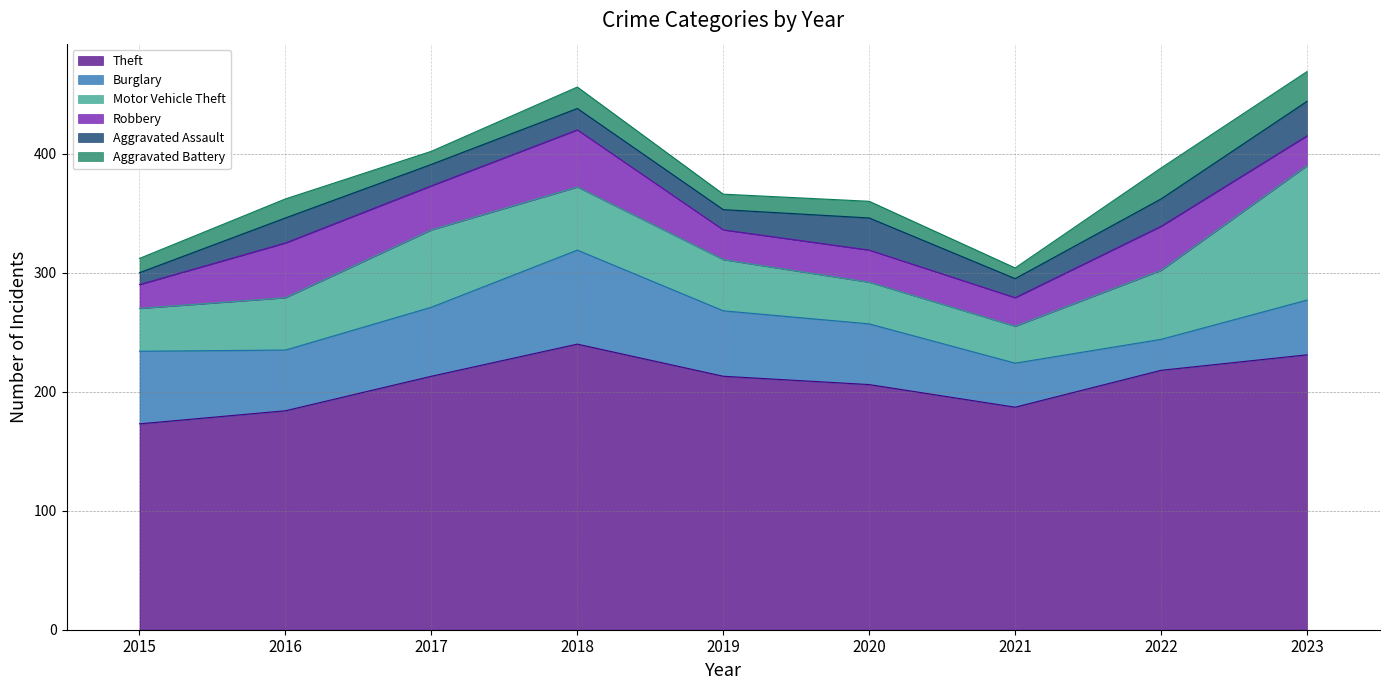

Reading left to right, what are all the values shown in this chart?

Theft: 173	184	213	240	213	206	187	218	231
Burglary: 61	51	58	79	55	51	37	26	46
Motor Vehicle Theft: 36	44	65	53	43	35	31	58	113
Robbery: 20	46	37	48	25	27	24	37	25
Aggravated Assault: 10	21	18	18	17	27	16	23	29
Aggravated Battery: 12	16	11	18	13	14	9	26	25